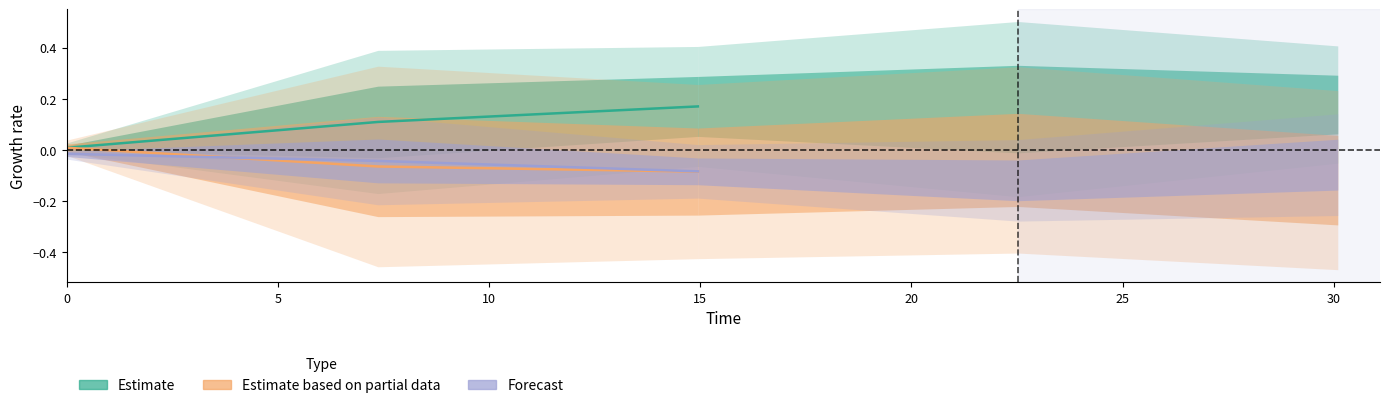

How many lines are shown in the chart?

3